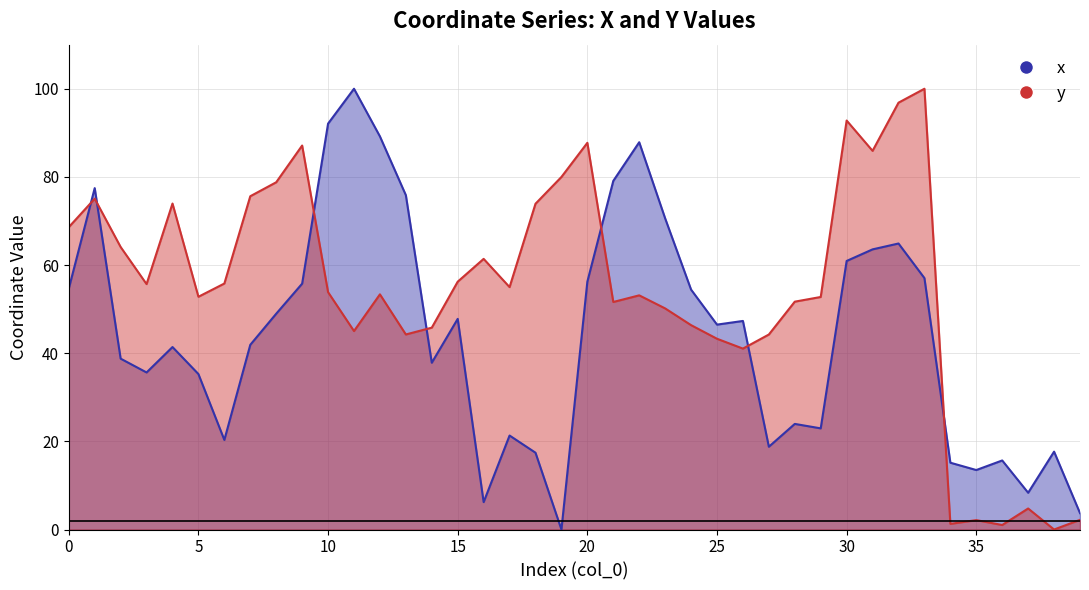

Which series has the largest range (max minus min)?

x